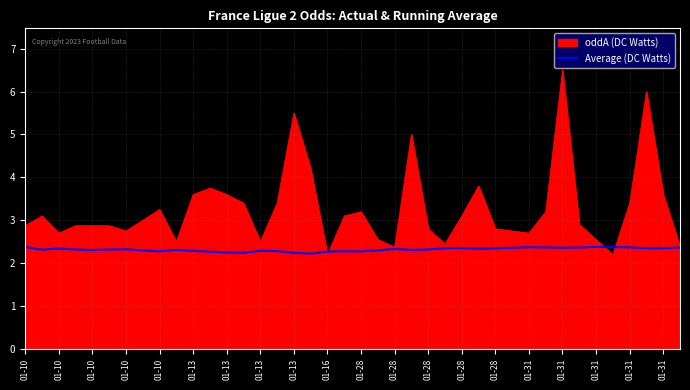

Does the chart display data point markers on the line(s)?

No